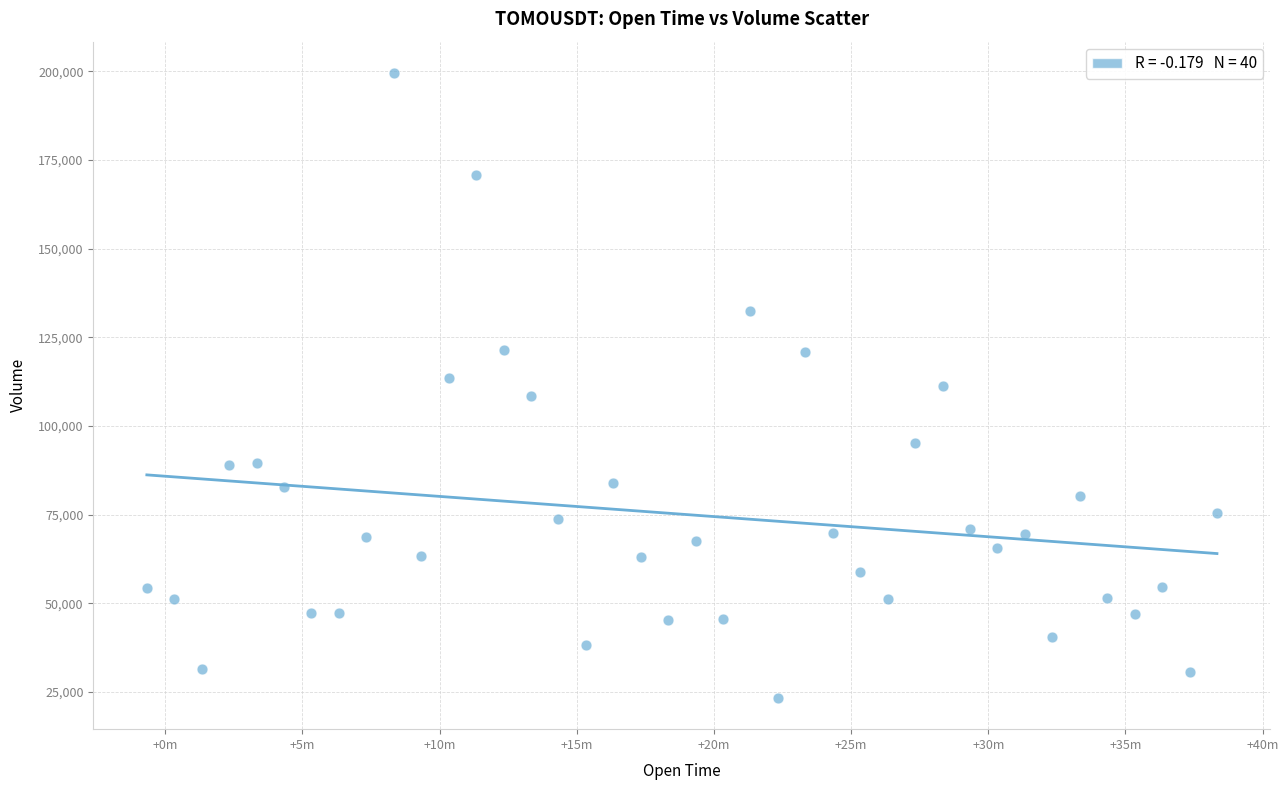

What is the range of X values (max minus min)?

2340000